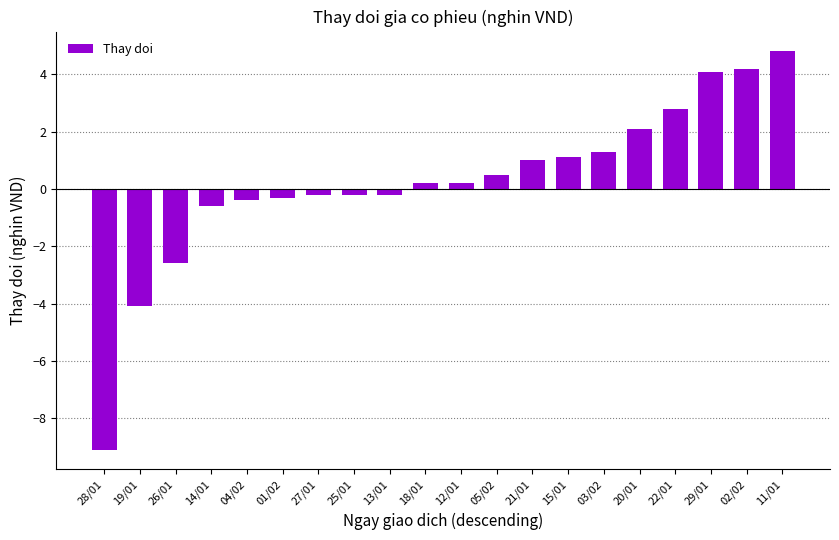

True or false: the data shows -14.0 at 28/01.

False